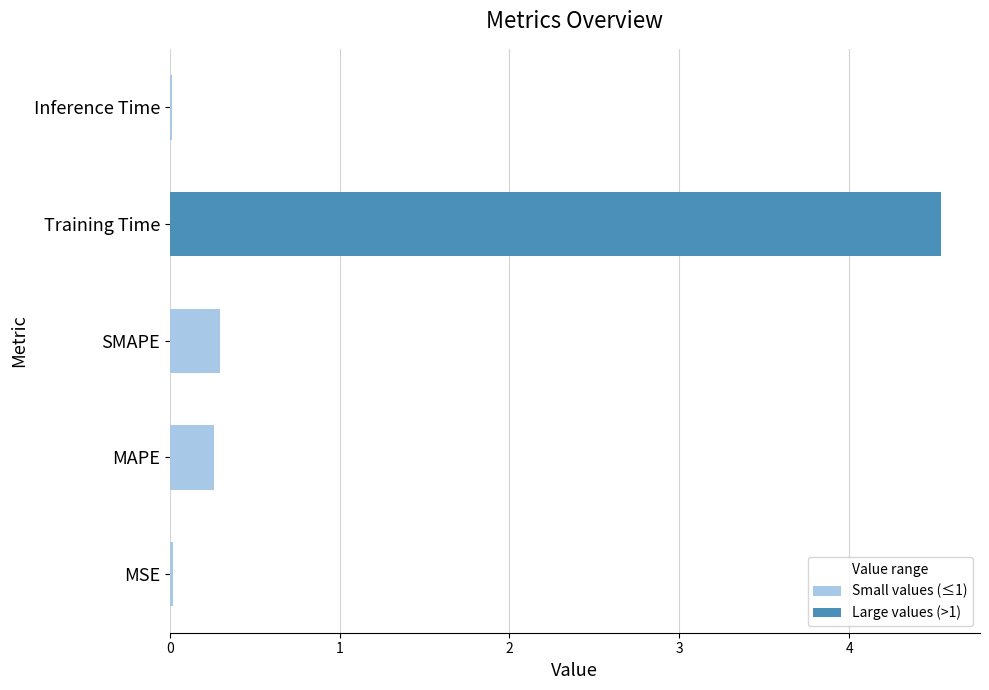

The chart shows a value of 1.3 at Training Time. True or false?

False